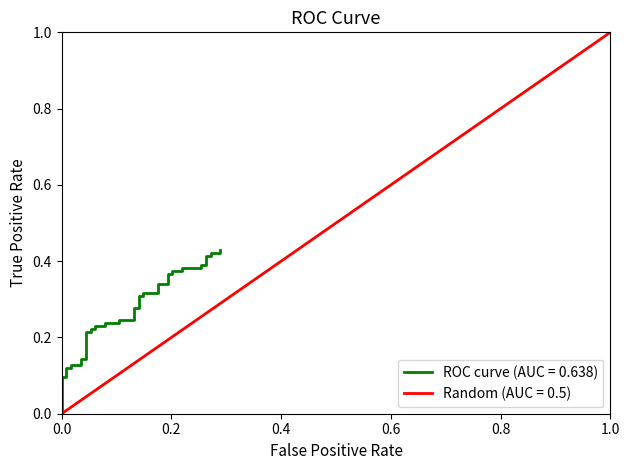

Does the chart have visible grid lines?

No